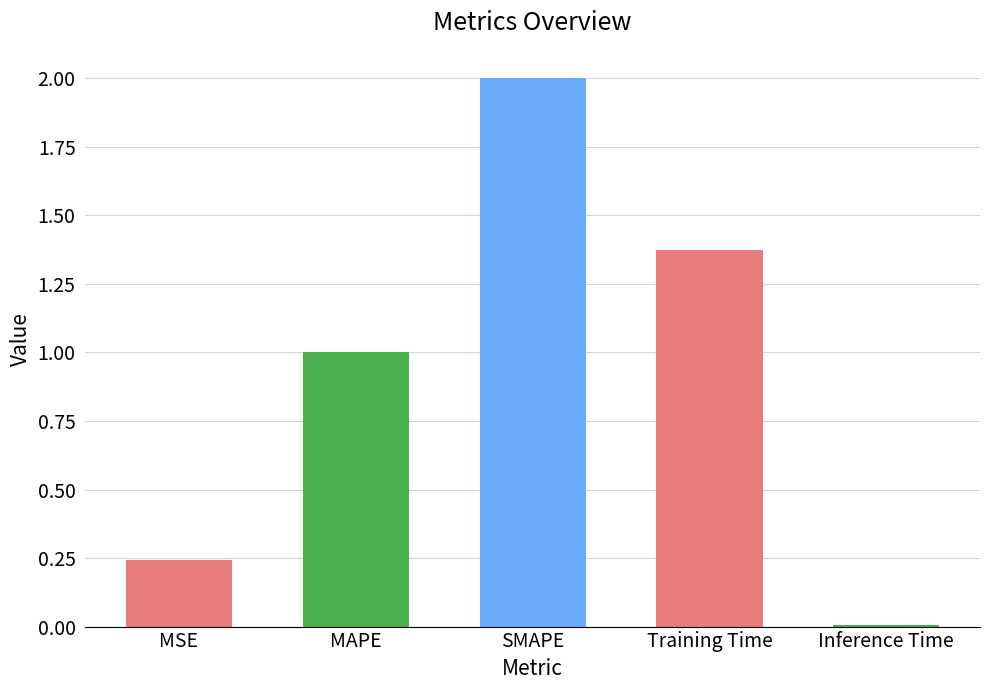

Rank the categories by value from lowest to highest.

Inference Time, MSE, MAPE, Training Time, SMAPE